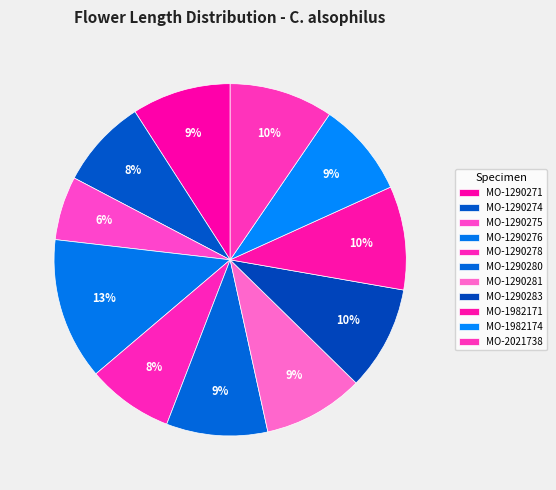

What is the largest slice in the pie chart?

MO-1290276